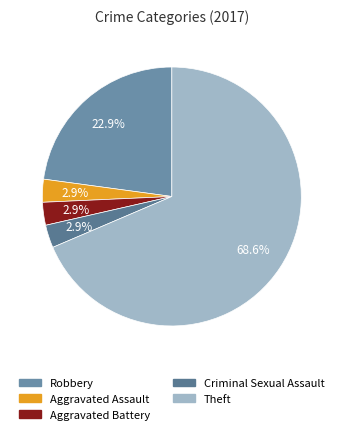

Which has a higher value, Theft or Aggravated Battery?

Theft